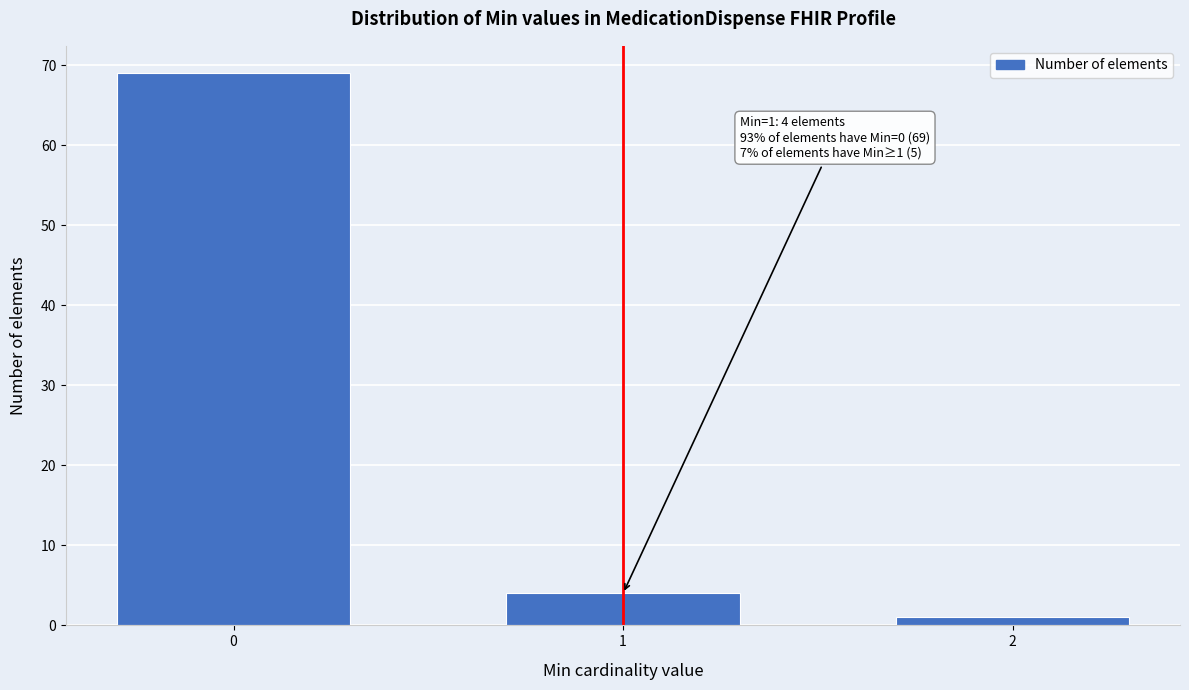

Reading left to right, list all the values displayed in this chart.

69	4	1